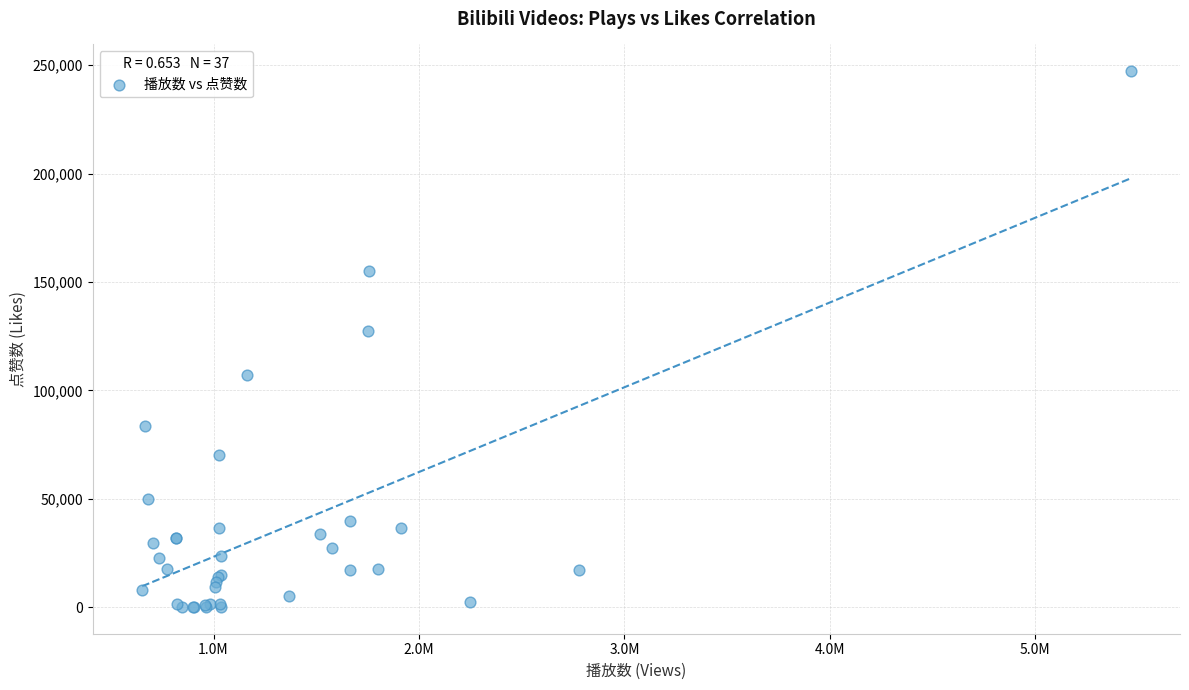

What Y value in the scatter plot is closest to 123691?

127507